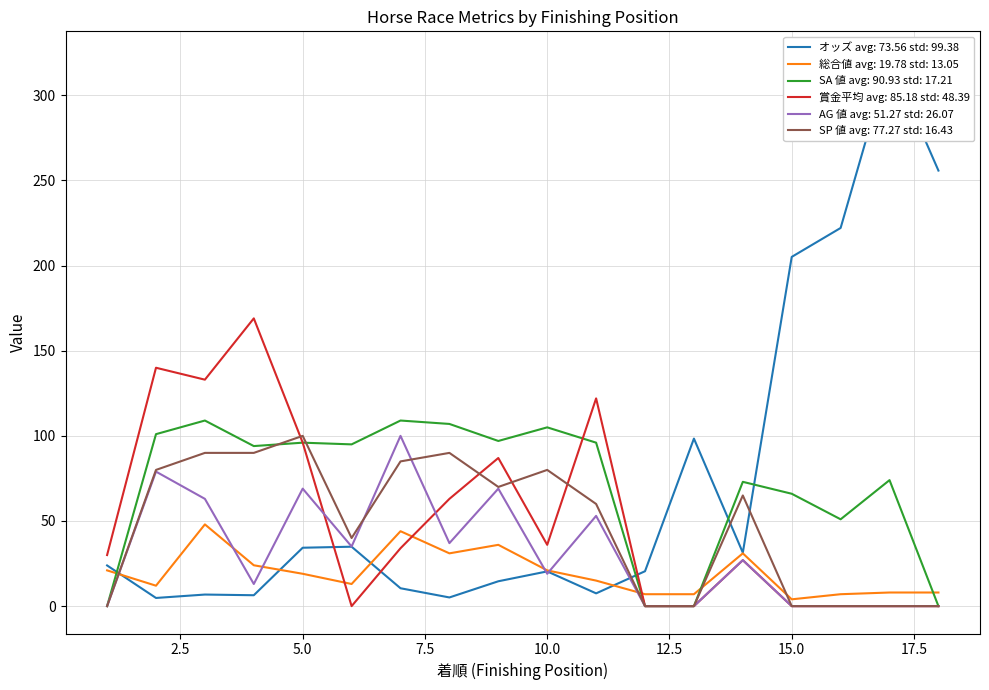

Reading right to left, extract all data points from this chart.

オッズ: 255.8	321.5	222.1	205.1	31.4	98.4	20.5	7.5	20.4	14.6	5.1	10.5	34.9	34.3	6.4	6.8	4.8	23.9
総合値: 8.0	8.0	7.0	4.0	31.0	7.0	7.0	15.0	21.0	36.0	31.0	44.0	13.0	19.0	24.0	48.0	12.0	21.0
SA 値: 0.0	74.0	51.0	66.0	73.0	0.0	0.0	96.0	105.0	97.0	107.0	109.0	95.0	96.0	94.0	109.0	101.0	0.0
賞金平均: 0.0	0.0	0.0	0.0	27.0	0.0	0.0	122.0	36.0	87.0	63.0	34.0	0.0	96.0	169.0	133.0	140.0	30.0
AG 値: 0.0	0.0	0.0	0.0	27.0	0.0	0.0	53.0	19.0	69.0	37.0	100.0	35.0	69.0	13.0	63.0	79.0	0.0
SP 値: 0.0	0.0	0.0	0.0	65.0	0.0	0.0	60.0	80.0	70.0	90.0	85.0	40.0	100.0	90.0	90.0	80.0	0.0